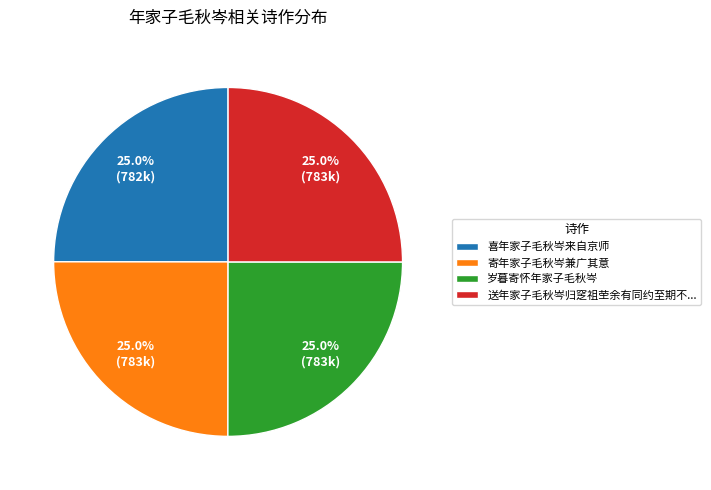

Is 喜年家子毛秋岑来自京师 the majority of the pie?

No